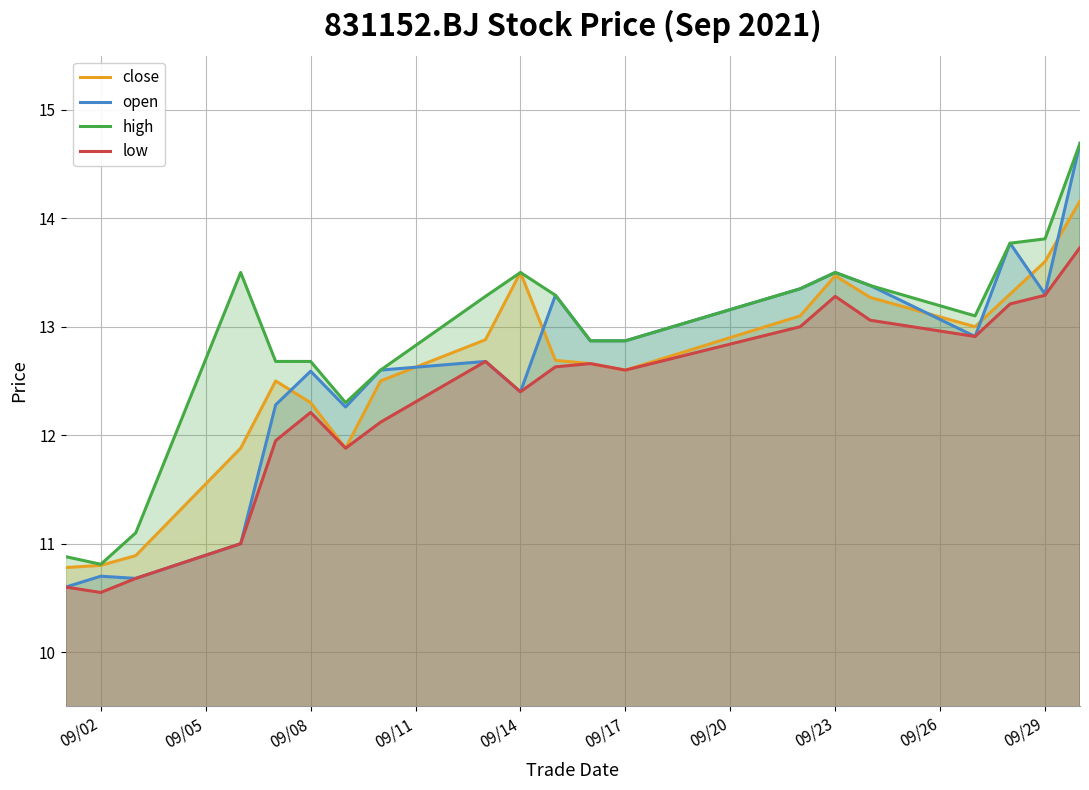

Reading left to right, list all the values displayed in this chart.

close: 10.8	10.8	10.9	11.9	12.5	12.3	11.9	12.5	12.9	13.5	12.7	12.7	12.6	13.1	13.5	13.3	13.0	13.3	13.6	14.2
open: 10.6	10.7	10.7	11.0	12.3	12.6	12.3	12.6	12.7	12.4	13.3	12.9	12.9	13.3	13.5	13.4	12.9	13.8	13.3	14.7
high: 10.9	10.8	11.1	13.5	12.7	12.7	12.3	12.6	13.3	13.5	13.3	12.9	12.9	13.3	13.5	13.4	13.1	13.8	13.8	14.7
low: 10.6	10.6	10.7	11.0	11.9	12.2	11.9	12.1	12.7	12.4	12.6	12.7	12.6	13.0	13.3	13.1	12.9	13.2	13.3	13.7